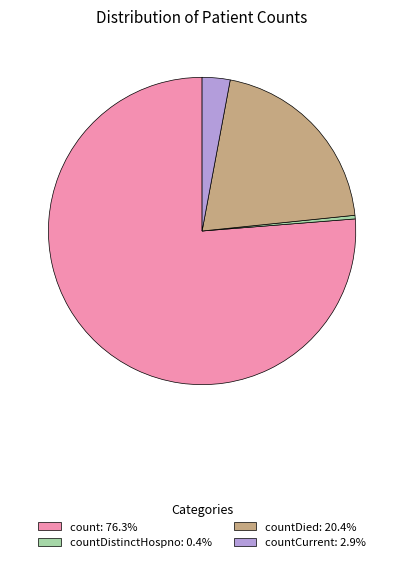

How many segments does this pie chart have?

4